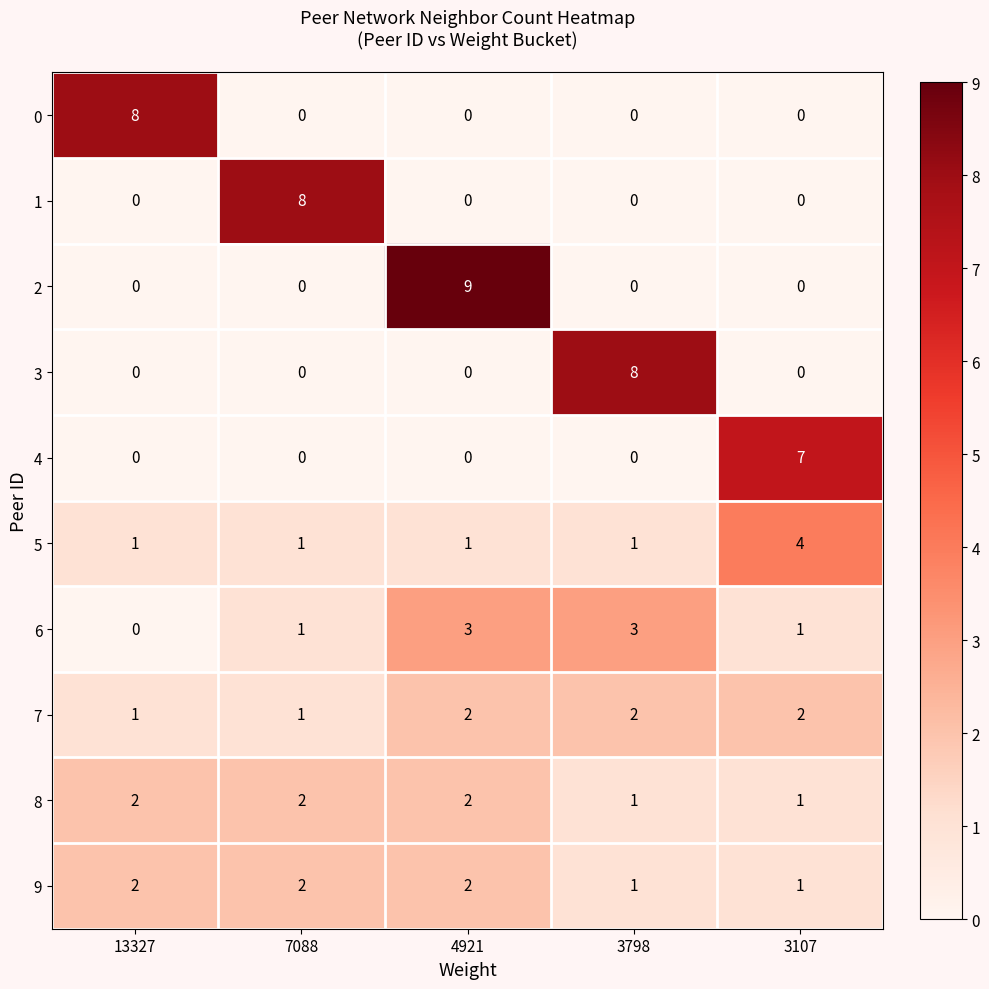

Which series has the largest range (max minus min)?

2